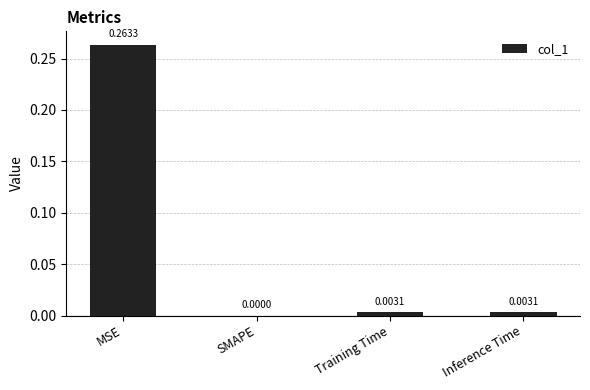

What is the average value?

0.1